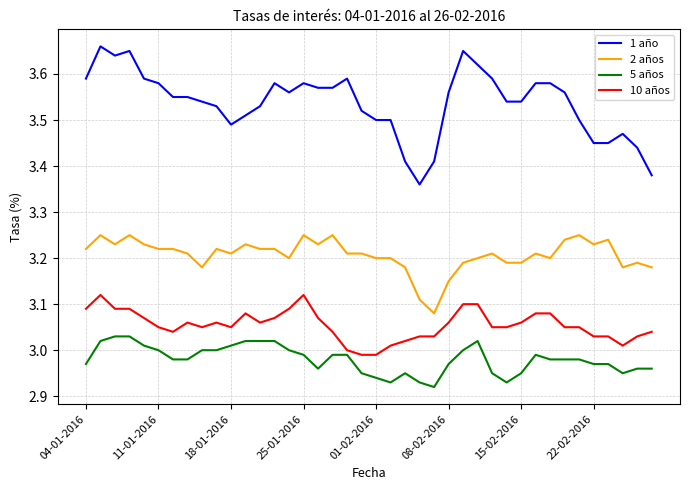

Which series has the largest range (max minus min)?

1 año